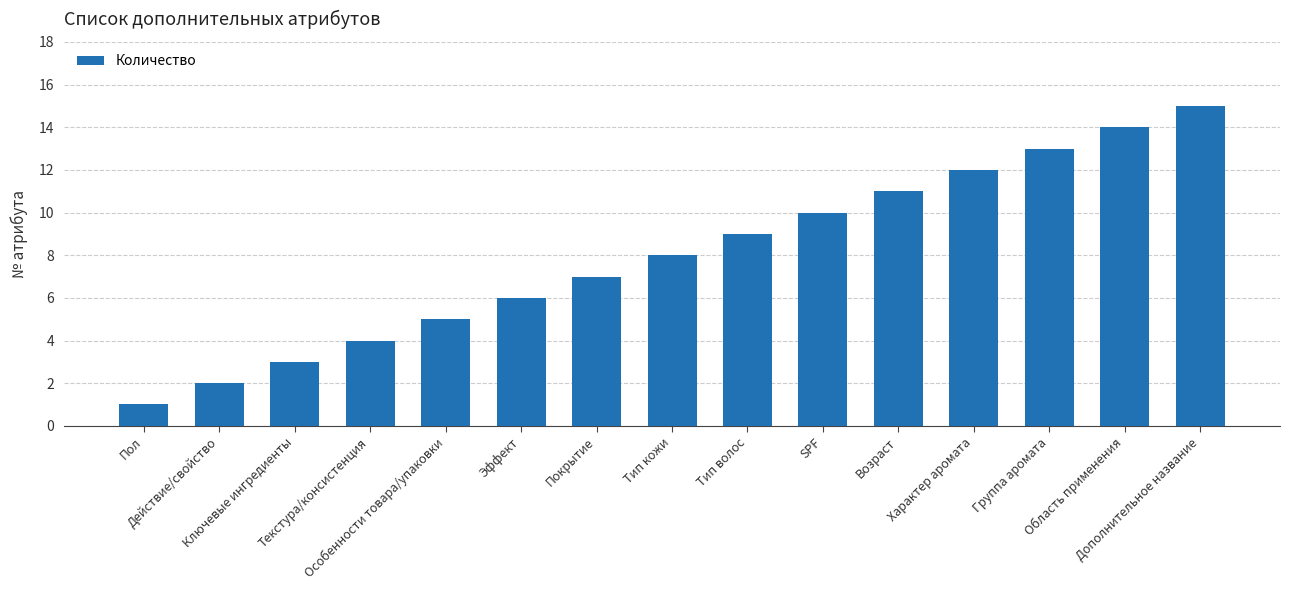

What is the sum of the values at Эффект and Ключевые ингредиенты?

9